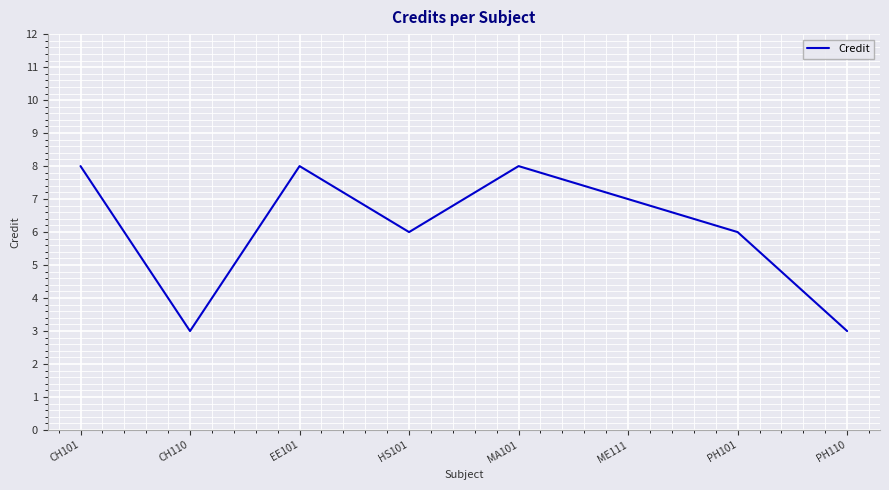

What is the greatest value displayed?

8